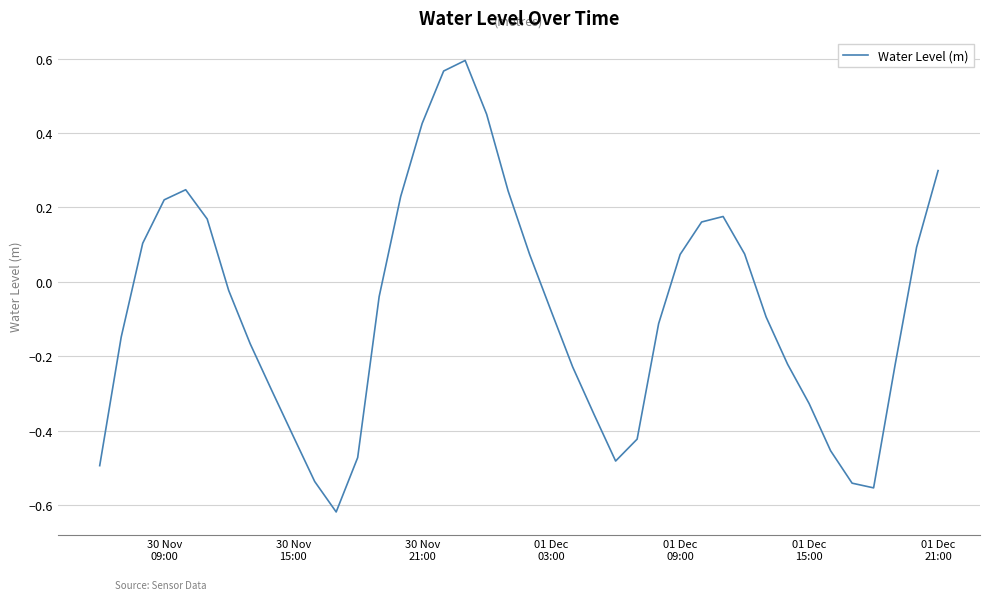

What is the difference between the maximum and minimum values?

1.2